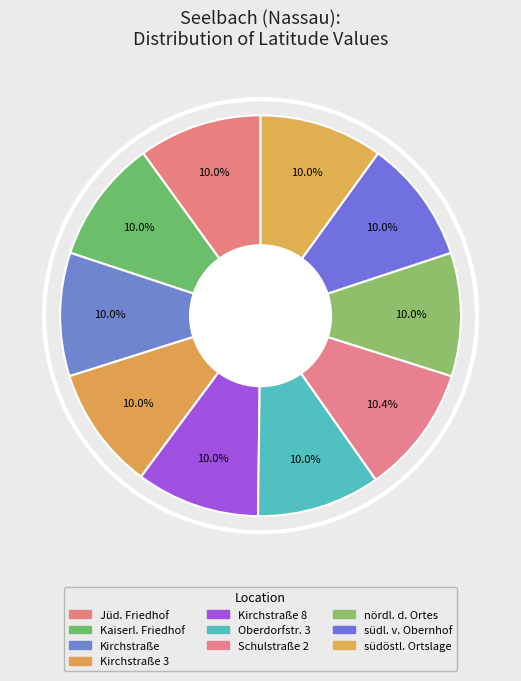

Count the number of slices in the pie.

10